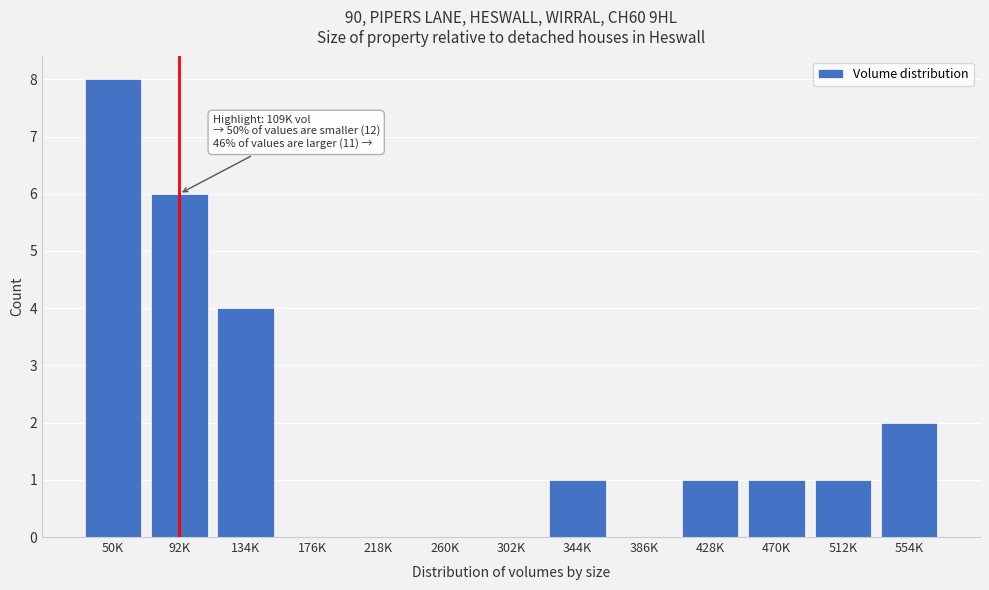

Reading left to right, list all the values displayed in this chart.

50K=8	92K=6	134K=4	176K=0	218K=0	260K=0	302K=0	344K=1	386K=0	428K=1	470K=1	512K=1	554K=2